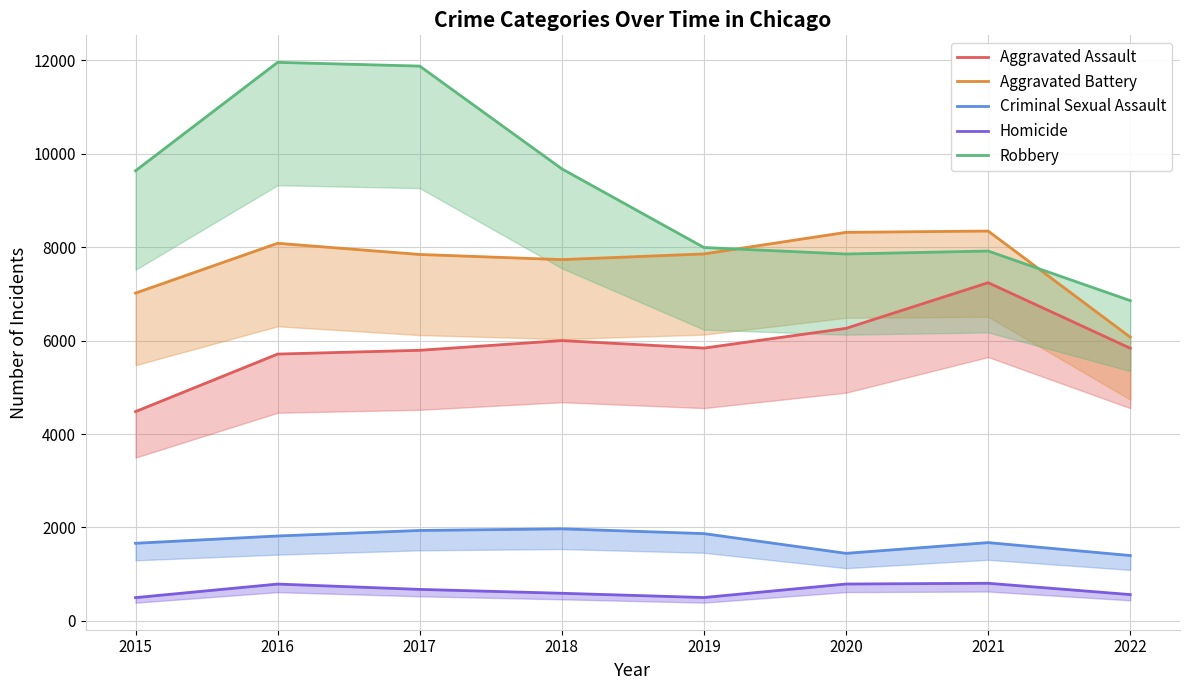

What are all the series names shown in the legend?

Aggravated Assault, Aggravated Battery, Criminal Sexual Assault, Homicide, Robbery